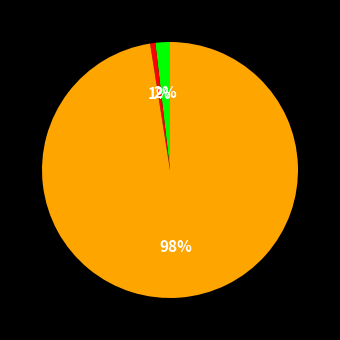

To the nearest percent, what is the average slice percentage?

33%